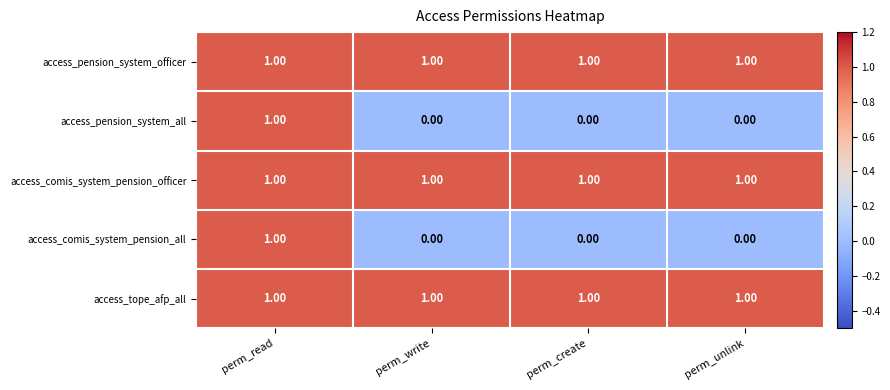

Which category has the highest value in the access_pension_system_all series?

perm_read